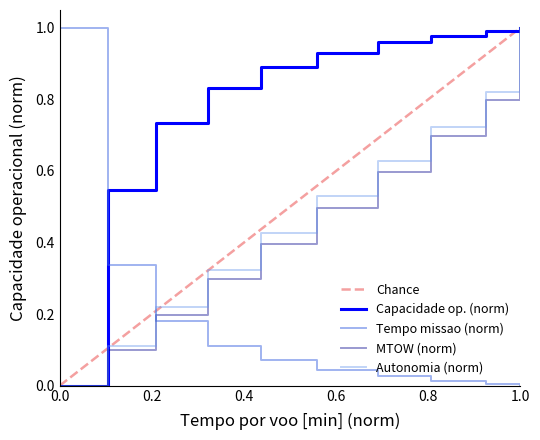

True or false: MTOW (norm) has more than 0 points higher than both neighbors.

False